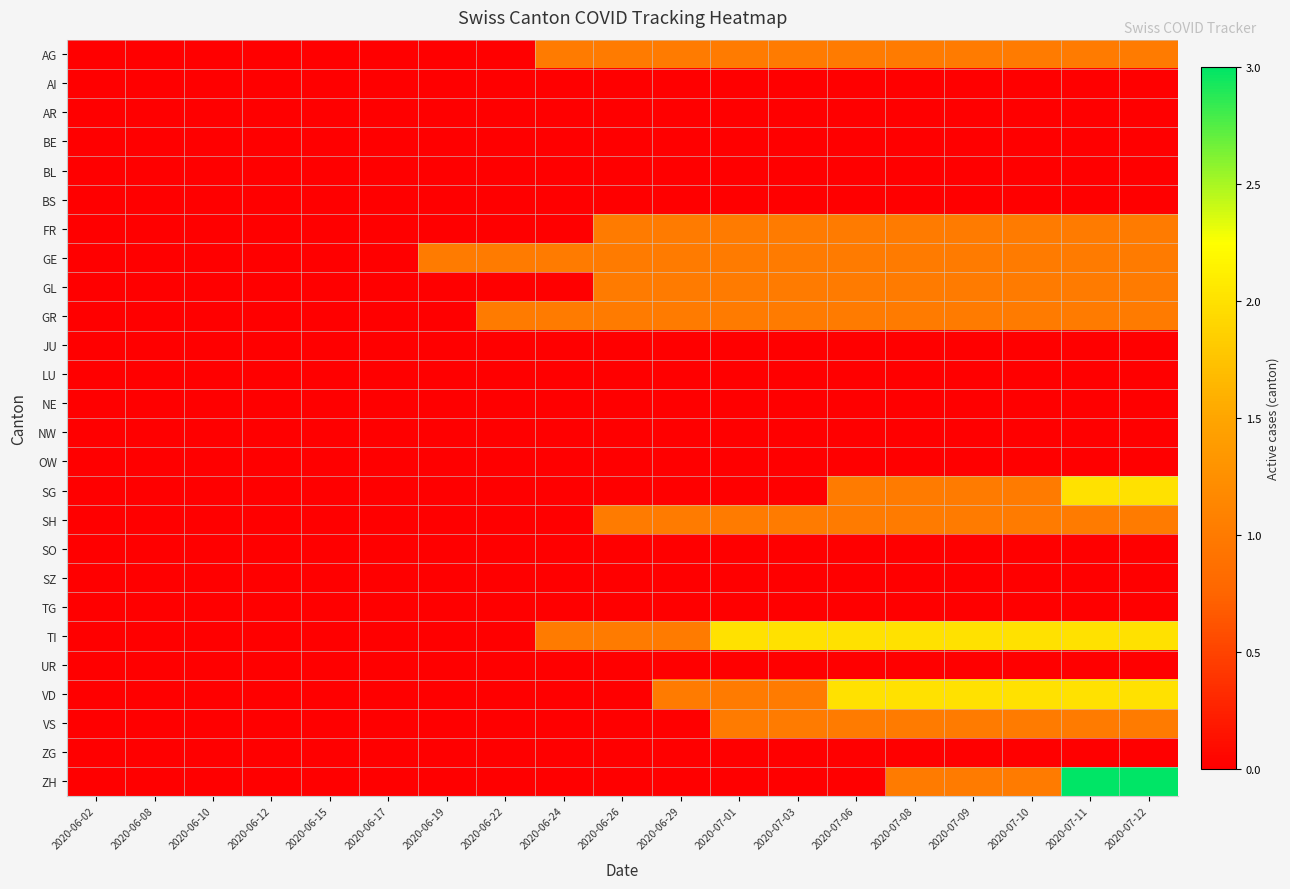

Reading left to right, list all the values displayed in this chart.

AG: 2020-06-02=0	2020-06-08=0	2020-06-10=0	2020-06-12=0	2020-06-15=0	2020-06-17=0	2020-06-19=0	2020-06-22=0	2020-06-24=1	2020-06-26=1	2020-06-29=1	2020-07-01=1	2020-07-03=1	2020-07-06=1	2020-07-08=1	2020-07-09=1	2020-07-10=1	2020-07-11=1	2020-07-12=1
AI: 2020-06-02=0	2020-06-08=0	2020-06-10=0	2020-06-12=0	2020-06-15=0	2020-06-17=0	2020-06-19=0	2020-06-22=0	2020-06-24=0	2020-06-26=0	2020-06-29=0	2020-07-01=0	2020-07-03=0	2020-07-06=0	2020-07-08=0	2020-07-09=0	2020-07-10=0	2020-07-11=0	2020-07-12=0
AR: 2020-06-02=0	2020-06-08=0	2020-06-10=0	2020-06-12=0	2020-06-15=0	2020-06-17=0	2020-06-19=0	2020-06-22=0	2020-06-24=0	2020-06-26=0	2020-06-29=0	2020-07-01=0	2020-07-03=0	2020-07-06=0	2020-07-08=0	2020-07-09=0	2020-07-10=0	2020-07-11=0	2020-07-12=0
BE: 2020-06-02=0	2020-06-08=0	2020-06-10=0	2020-06-12=0	2020-06-15=0	2020-06-17=0	2020-06-19=0	2020-06-22=0	2020-06-24=0	2020-06-26=0	2020-06-29=0	2020-07-01=0	2020-07-03=0	2020-07-06=0	2020-07-08=0	2020-07-09=0	2020-07-10=0	2020-07-11=0	2020-07-12=0
BL: 2020-06-02=0	2020-06-08=0	2020-06-10=0	2020-06-12=0	2020-06-15=0	2020-06-17=0	2020-06-19=0	2020-06-22=0	2020-06-24=0	2020-06-26=0	2020-06-29=0	2020-07-01=0	2020-07-03=0	2020-07-06=0	2020-07-08=0	2020-07-09=0	2020-07-10=0	2020-07-11=0	2020-07-12=0
BS: 2020-06-02=0	2020-06-08=0	2020-06-10=0	2020-06-12=0	2020-06-15=0	2020-06-17=0	2020-06-19=0	2020-06-22=0	2020-06-24=0	2020-06-26=0	2020-06-29=0	2020-07-01=0	2020-07-03=0	2020-07-06=0	2020-07-08=0	2020-07-09=0	2020-07-10=0	2020-07-11=0	2020-07-12=0
FR: 2020-06-02=0	2020-06-08=0	2020-06-10=0	2020-06-12=0	2020-06-15=0	2020-06-17=0	2020-06-19=0	2020-06-22=0	2020-06-24=0	2020-06-26=1	2020-06-29=1	2020-07-01=1	2020-07-03=1	2020-07-06=1	2020-07-08=1	2020-07-09=1	2020-07-10=1	2020-07-11=1	2020-07-12=1
GE: 2020-06-02=0	2020-06-08=0	2020-06-10=0	2020-06-12=0	2020-06-15=0	2020-06-17=0	2020-06-19=1	2020-06-22=1	2020-06-24=1	2020-06-26=1	2020-06-29=1	2020-07-01=1	2020-07-03=1	2020-07-06=1	2020-07-08=1	2020-07-09=1	2020-07-10=1	2020-07-11=1	2020-07-12=1
GL: 2020-06-02=0	2020-06-08=0	2020-06-10=0	2020-06-12=0	2020-06-15=0	2020-06-17=0	2020-06-19=0	2020-06-22=0	2020-06-24=0	2020-06-26=1	2020-06-29=1	2020-07-01=1	2020-07-03=1	2020-07-06=1	2020-07-08=1	2020-07-09=1	2020-07-10=1	2020-07-11=1	2020-07-12=1
GR: 2020-06-02=0	2020-06-08=0	2020-06-10=0	2020-06-12=0	2020-06-15=0	2020-06-17=0	2020-06-19=0	2020-06-22=1	2020-06-24=1	2020-06-26=1	2020-06-29=1	2020-07-01=1	2020-07-03=1	2020-07-06=1	2020-07-08=1	2020-07-09=1	2020-07-10=1	2020-07-11=1	2020-07-12=1
JU: 2020-06-02=0	2020-06-08=0	2020-06-10=0	2020-06-12=0	2020-06-15=0	2020-06-17=0	2020-06-19=0	2020-06-22=0	2020-06-24=0	2020-06-26=0	2020-06-29=0	2020-07-01=0	2020-07-03=0	2020-07-06=0	2020-07-08=0	2020-07-09=0	2020-07-10=0	2020-07-11=0	2020-07-12=0
LU: 2020-06-02=0	2020-06-08=0	2020-06-10=0	2020-06-12=0	2020-06-15=0	2020-06-17=0	2020-06-19=0	2020-06-22=0	2020-06-24=0	2020-06-26=0	2020-06-29=0	2020-07-01=0	2020-07-03=0	2020-07-06=0	2020-07-08=0	2020-07-09=0	2020-07-10=0	2020-07-11=0	2020-07-12=0
NE: 2020-06-02=0	2020-06-08=0	2020-06-10=0	2020-06-12=0	2020-06-15=0	2020-06-17=0	2020-06-19=0	2020-06-22=0	2020-06-24=0	2020-06-26=0	2020-06-29=0	2020-07-01=0	2020-07-03=0	2020-07-06=0	2020-07-08=0	2020-07-09=0	2020-07-10=0	2020-07-11=0	2020-07-12=0
NW: 2020-06-02=0	2020-06-08=0	2020-06-10=0	2020-06-12=0	2020-06-15=0	2020-06-17=0	2020-06-19=0	2020-06-22=0	2020-06-24=0	2020-06-26=0	2020-06-29=0	2020-07-01=0	2020-07-03=0	2020-07-06=0	2020-07-08=0	2020-07-09=0	2020-07-10=0	2020-07-11=0	2020-07-12=0
OW: 2020-06-02=0	2020-06-08=0	2020-06-10=0	2020-06-12=0	2020-06-15=0	2020-06-17=0	2020-06-19=0	2020-06-22=0	2020-06-24=0	2020-06-26=0	2020-06-29=0	2020-07-01=0	2020-07-03=0	2020-07-06=0	2020-07-08=0	2020-07-09=0	2020-07-10=0	2020-07-11=0	2020-07-12=0
SG: 2020-06-02=0	2020-06-08=0	2020-06-10=0	2020-06-12=0	2020-06-15=0	2020-06-17=0	2020-06-19=0	2020-06-22=0	2020-06-24=0	2020-06-26=0	2020-06-29=0	2020-07-01=0	2020-07-03=0	2020-07-06=1	2020-07-08=1	2020-07-09=1	2020-07-10=1	2020-07-11=2	2020-07-12=2
SH: 2020-06-02=0	2020-06-08=0	2020-06-10=0	2020-06-12=0	2020-06-15=0	2020-06-17=0	2020-06-19=0	2020-06-22=0	2020-06-24=0	2020-06-26=1	2020-06-29=1	2020-07-01=1	2020-07-03=1	2020-07-06=1	2020-07-08=1	2020-07-09=1	2020-07-10=1	2020-07-11=1	2020-07-12=1
SO: 2020-06-02=0	2020-06-08=0	2020-06-10=0	2020-06-12=0	2020-06-15=0	2020-06-17=0	2020-06-19=0	2020-06-22=0	2020-06-24=0	2020-06-26=0	2020-06-29=0	2020-07-01=0	2020-07-03=0	2020-07-06=0	2020-07-08=0	2020-07-09=0	2020-07-10=0	2020-07-11=0	2020-07-12=0
SZ: 2020-06-02=0	2020-06-08=0	2020-06-10=0	2020-06-12=0	2020-06-15=0	2020-06-17=0	2020-06-19=0	2020-06-22=0	2020-06-24=0	2020-06-26=0	2020-06-29=0	2020-07-01=0	2020-07-03=0	2020-07-06=0	2020-07-08=0	2020-07-09=0	2020-07-10=0	2020-07-11=0	2020-07-12=0
TG: 2020-06-02=0	2020-06-08=0	2020-06-10=0	2020-06-12=0	2020-06-15=0	2020-06-17=0	2020-06-19=0	2020-06-22=0	2020-06-24=0	2020-06-26=0	2020-06-29=0	2020-07-01=0	2020-07-03=0	2020-07-06=0	2020-07-08=0	2020-07-09=0	2020-07-10=0	2020-07-11=0	2020-07-12=0
TI: 2020-06-02=0	2020-06-08=0	2020-06-10=0	2020-06-12=0	2020-06-15=0	2020-06-17=0	2020-06-19=0	2020-06-22=0	2020-06-24=1	2020-06-26=1	2020-06-29=1	2020-07-01=2	2020-07-03=2	2020-07-06=2	2020-07-08=2	2020-07-09=2	2020-07-10=2	2020-07-11=2	2020-07-12=2
UR: 2020-06-02=0	2020-06-08=0	2020-06-10=0	2020-06-12=0	2020-06-15=0	2020-06-17=0	2020-06-19=0	2020-06-22=0	2020-06-24=0	2020-06-26=0	2020-06-29=0	2020-07-01=0	2020-07-03=0	2020-07-06=0	2020-07-08=0	2020-07-09=0	2020-07-10=0	2020-07-11=0	2020-07-12=0
VD: 2020-06-02=0	2020-06-08=0	2020-06-10=0	2020-06-12=0	2020-06-15=0	2020-06-17=0	2020-06-19=0	2020-06-22=0	2020-06-24=0	2020-06-26=0	2020-06-29=1	2020-07-01=1	2020-07-03=1	2020-07-06=2	2020-07-08=2	2020-07-09=2	2020-07-10=2	2020-07-11=2	2020-07-12=2
VS: 2020-06-02=0	2020-06-08=0	2020-06-10=0	2020-06-12=0	2020-06-15=0	2020-06-17=0	2020-06-19=0	2020-06-22=0	2020-06-24=0	2020-06-26=0	2020-06-29=0	2020-07-01=1	2020-07-03=1	2020-07-06=1	2020-07-08=1	2020-07-09=1	2020-07-10=1	2020-07-11=1	2020-07-12=1
ZG: 2020-06-02=0	2020-06-08=0	2020-06-10=0	2020-06-12=0	2020-06-15=0	2020-06-17=0	2020-06-19=0	2020-06-22=0	2020-06-24=0	2020-06-26=0	2020-06-29=0	2020-07-01=0	2020-07-03=0	2020-07-06=0	2020-07-08=0	2020-07-09=0	2020-07-10=0	2020-07-11=0	2020-07-12=0
ZH: 2020-06-02=0	2020-06-08=0	2020-06-10=0	2020-06-12=0	2020-06-15=0	2020-06-17=0	2020-06-19=0	2020-06-22=0	2020-06-24=0	2020-06-26=0	2020-06-29=0	2020-07-01=0	2020-07-03=0	2020-07-06=0	2020-07-08=1	2020-07-09=1	2020-07-10=1	2020-07-11=3	2020-07-12=3